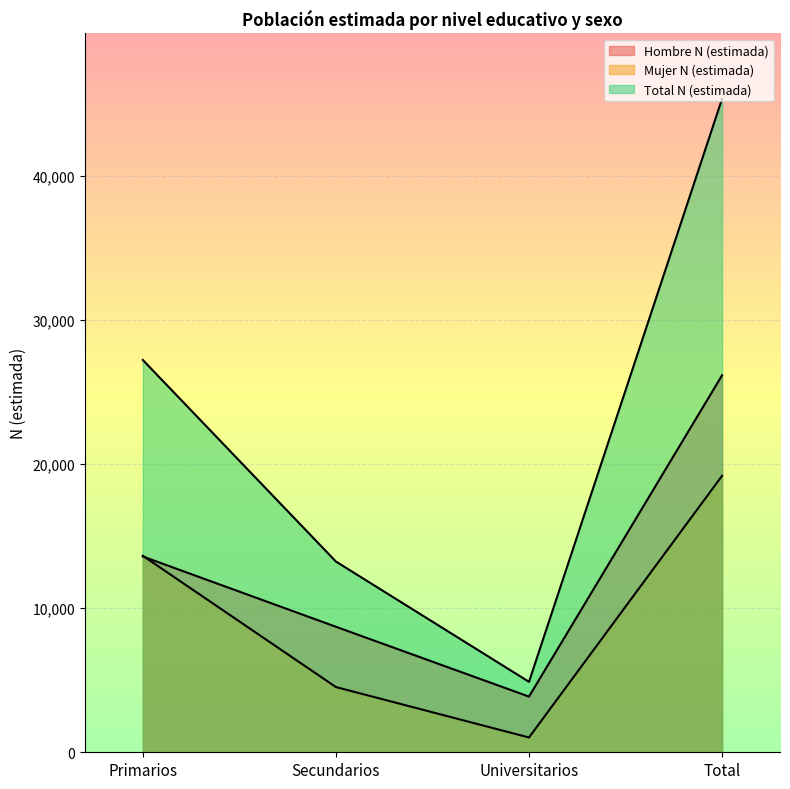

Which category has the lowest value in the Mujer N (estimada) series?

Universitarios